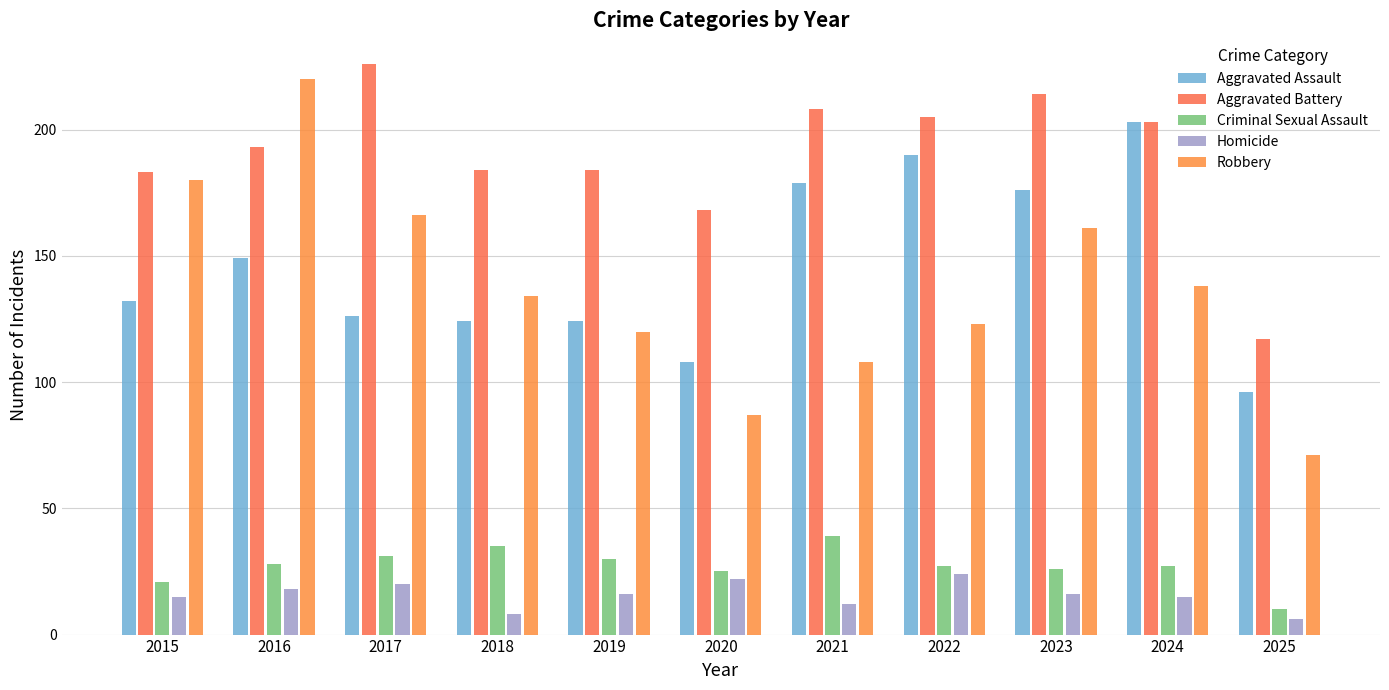

Reading left to right, list all the values displayed in this chart.

Aggravated Assault: 132	149	126	124	124	108	179	190	176	203	96
Aggravated Battery: 183	193	226	184	184	168	208	205	214	203	117
Criminal Sexual Assault: 21	28	31	35	30	25	39	27	26	27	10
Homicide: 15	18	20	8	16	22	12	24	16	15	6
Robbery: 180	220	166	134	120	87	108	123	161	138	71